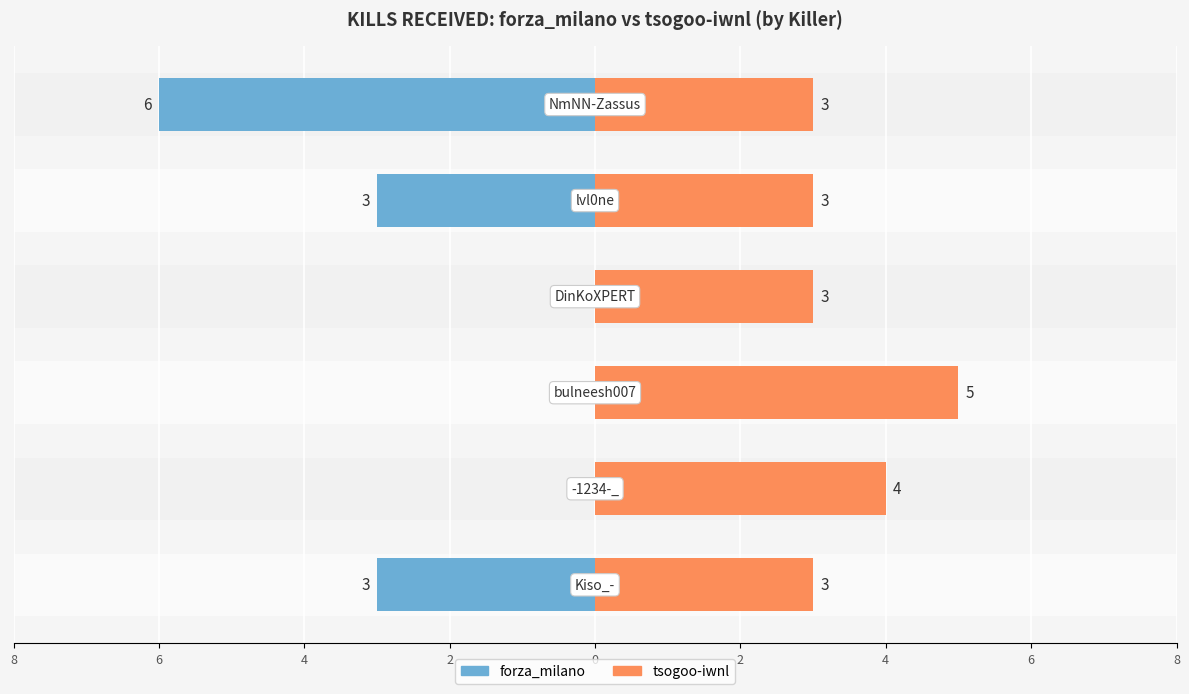

How many tsogoo-iwnl values are between 3 and 4?

5